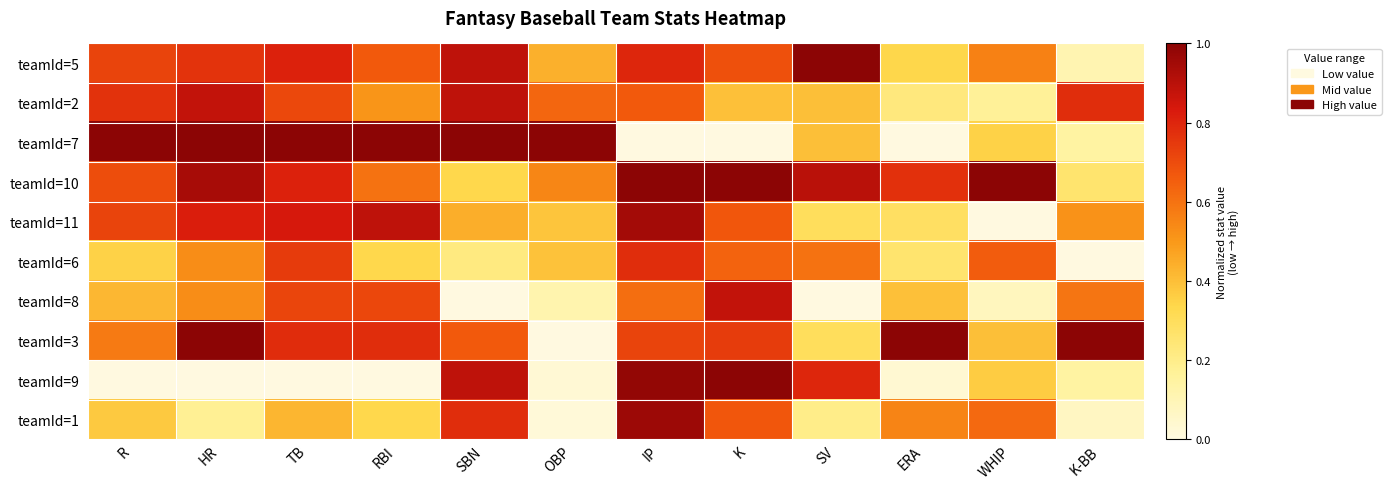

Rank the series by their maximum value, from lowest to highest.

teamId=6, teamId=8, teamId=2, teamId=11, teamId=1, teamId=5, teamId=7, teamId=10, teamId=3, teamId=9